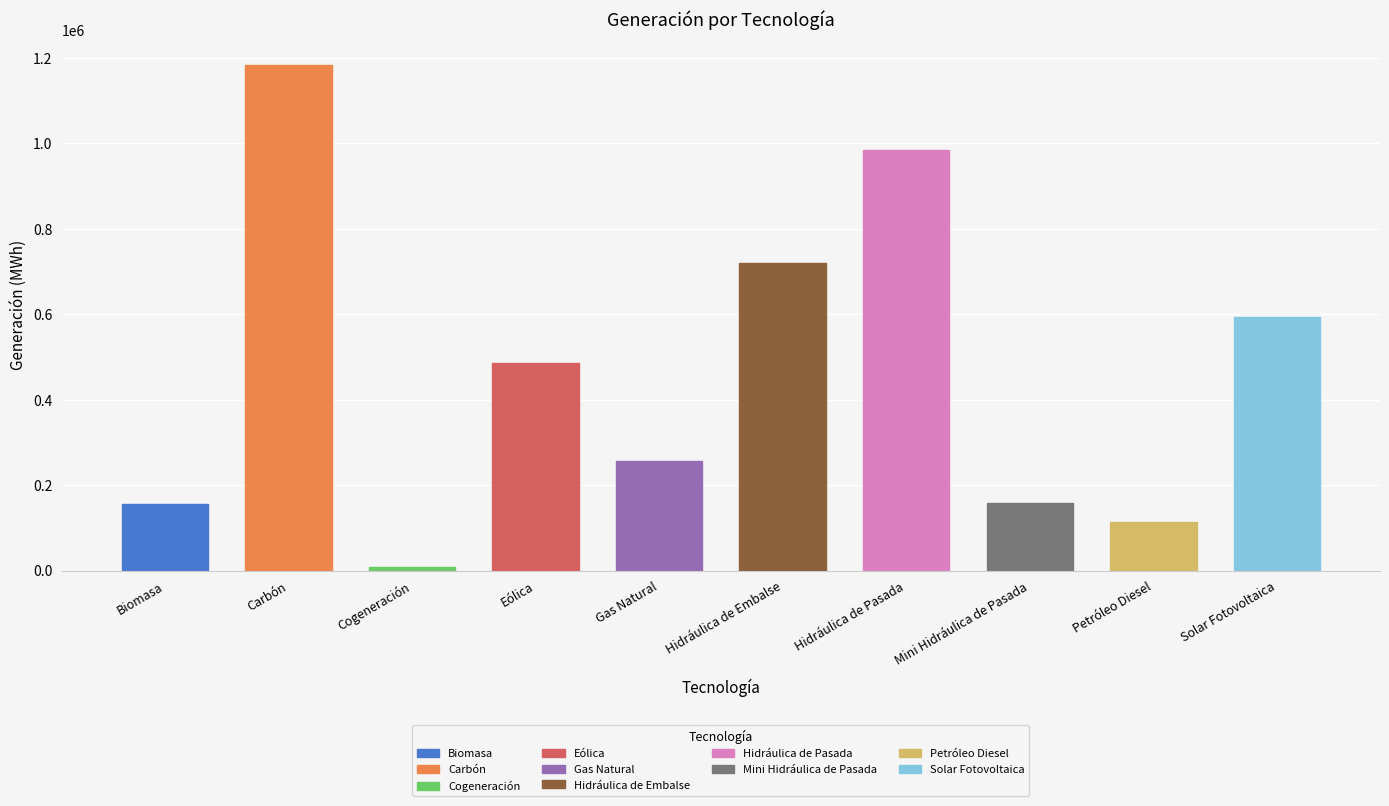

Rank the categories by value from highest to lowest.

Carbón, Hidráulica de Pasada, Hidráulica de Embalse, Solar Fotovoltaica, Eólica, Gas Natural, Mini Hidráulica de Pasada, Biomasa, Petróleo Diesel, Cogeneración